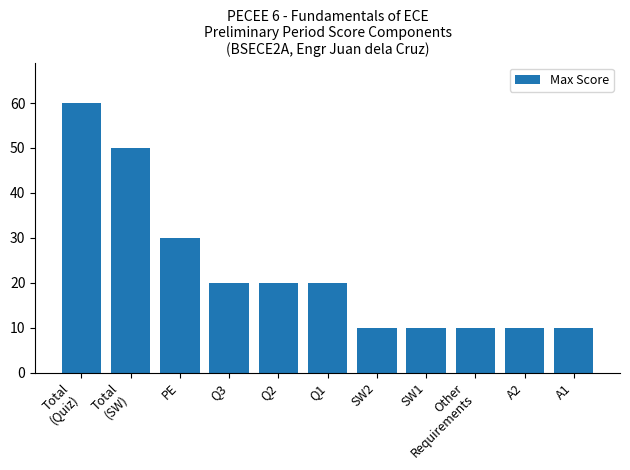

Where does the data first go above 20?

Total
(Quiz)